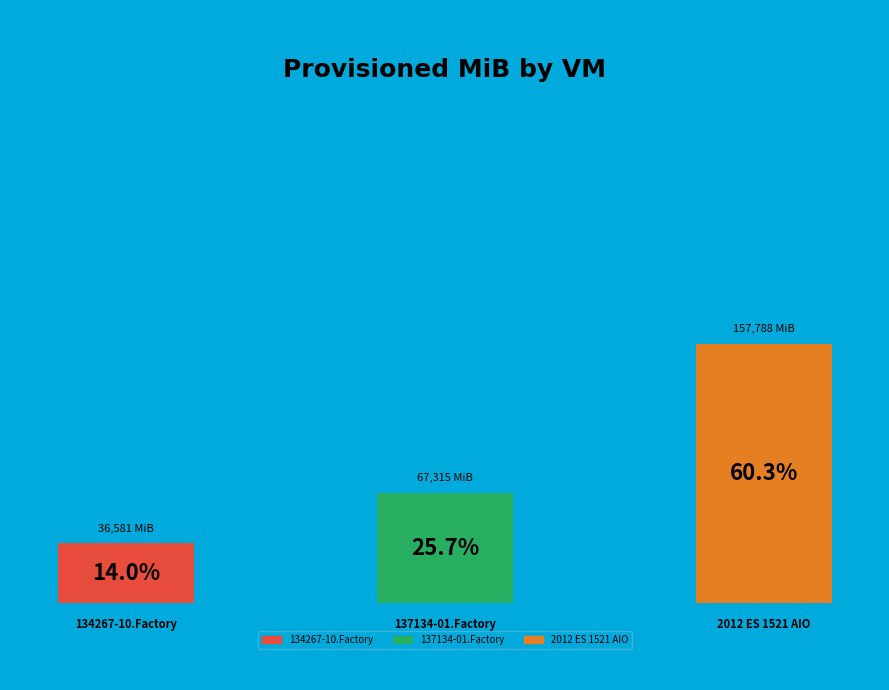

How many slices are in this pie chart?

3